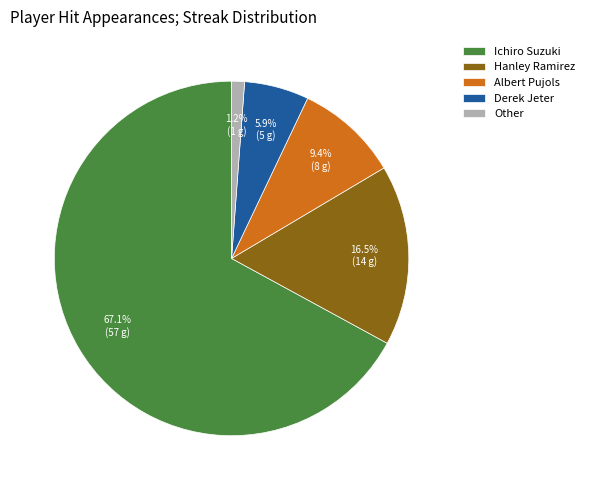

To the nearest percent, what portion does Derek Jeter represent?

6%